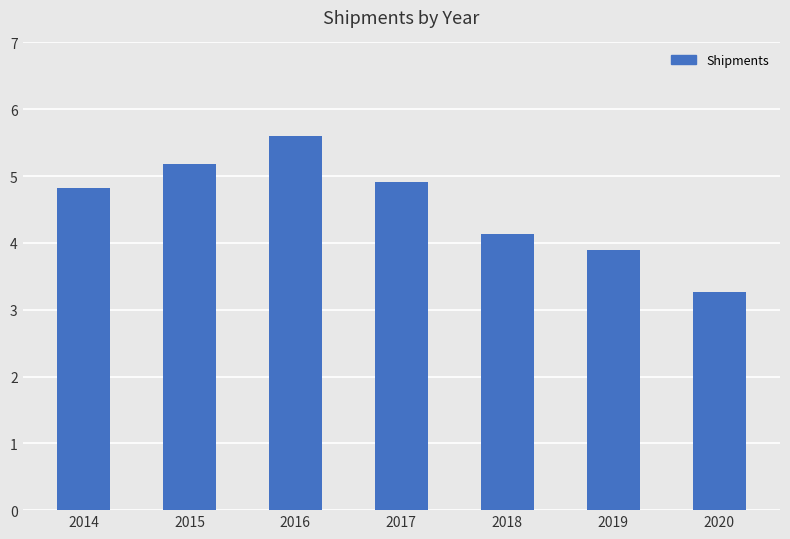

What is the average value?

4.5